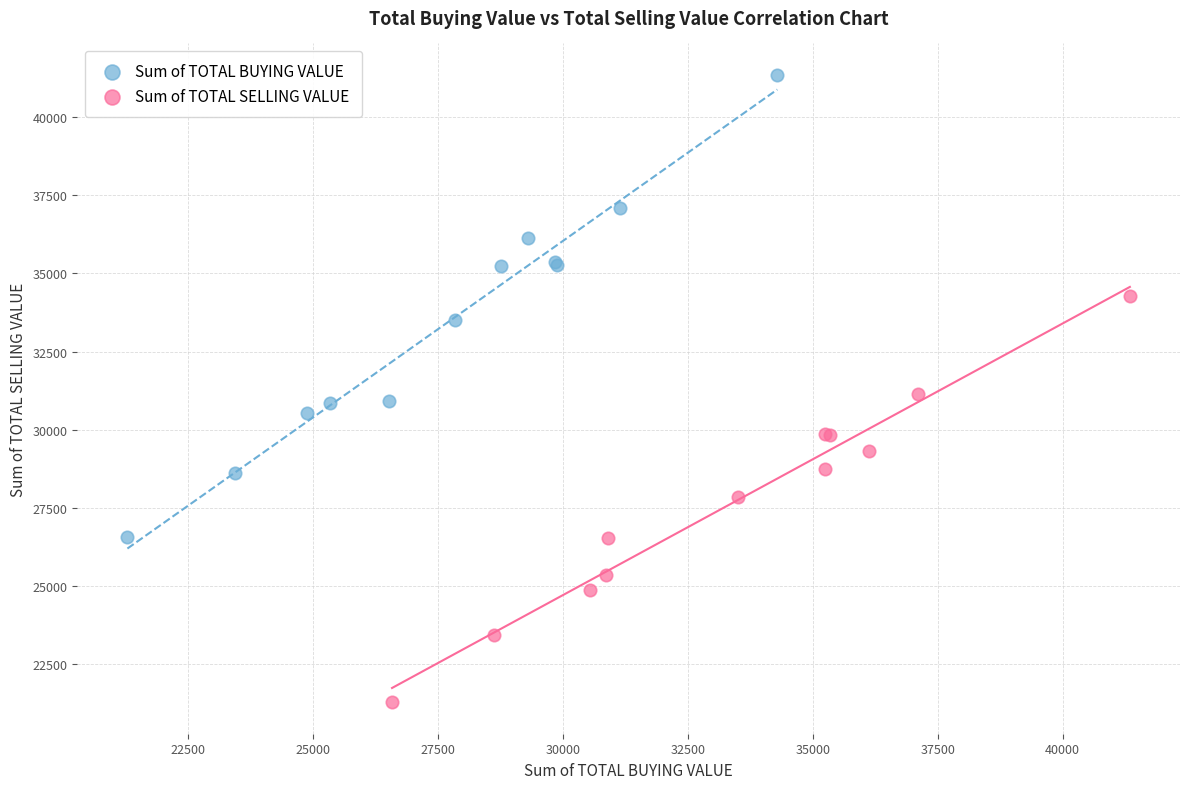

Which series has the widest spread of Y values?

Sum of TOTAL BUYING VALUE